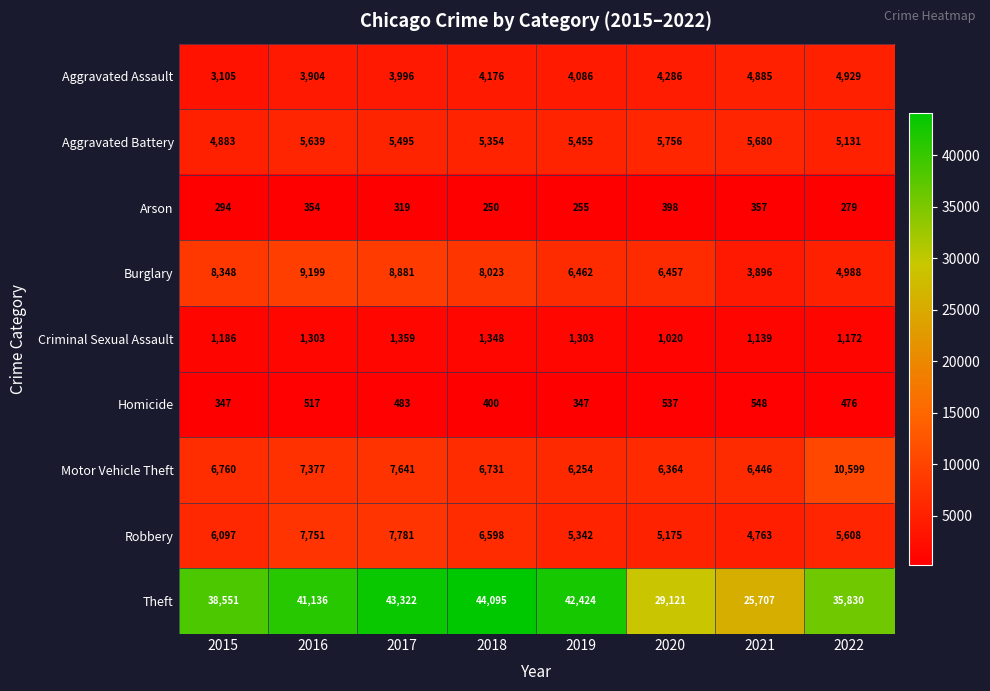

What value does the Burglary series have at 2020?

6457